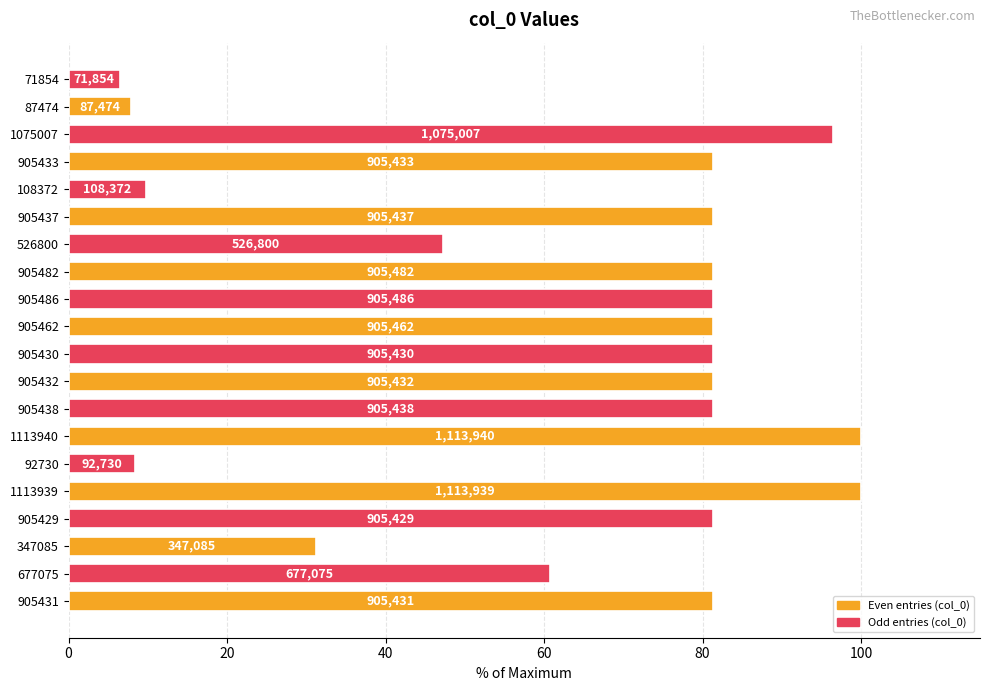

How many bars are there in total?

20